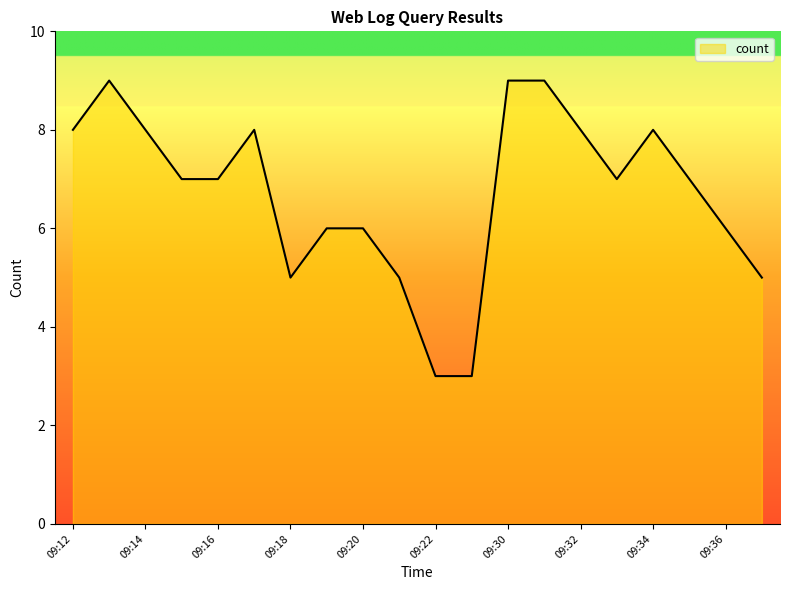

The chart shows a value of 5 at 09:37. True or false?

True